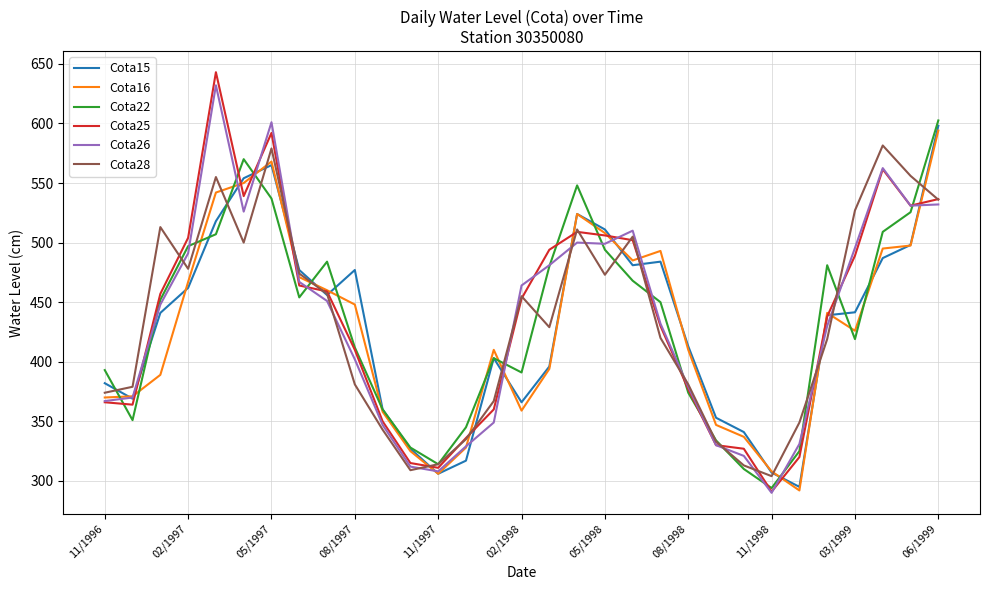

How many values in the Cota28 series are below 429?

15